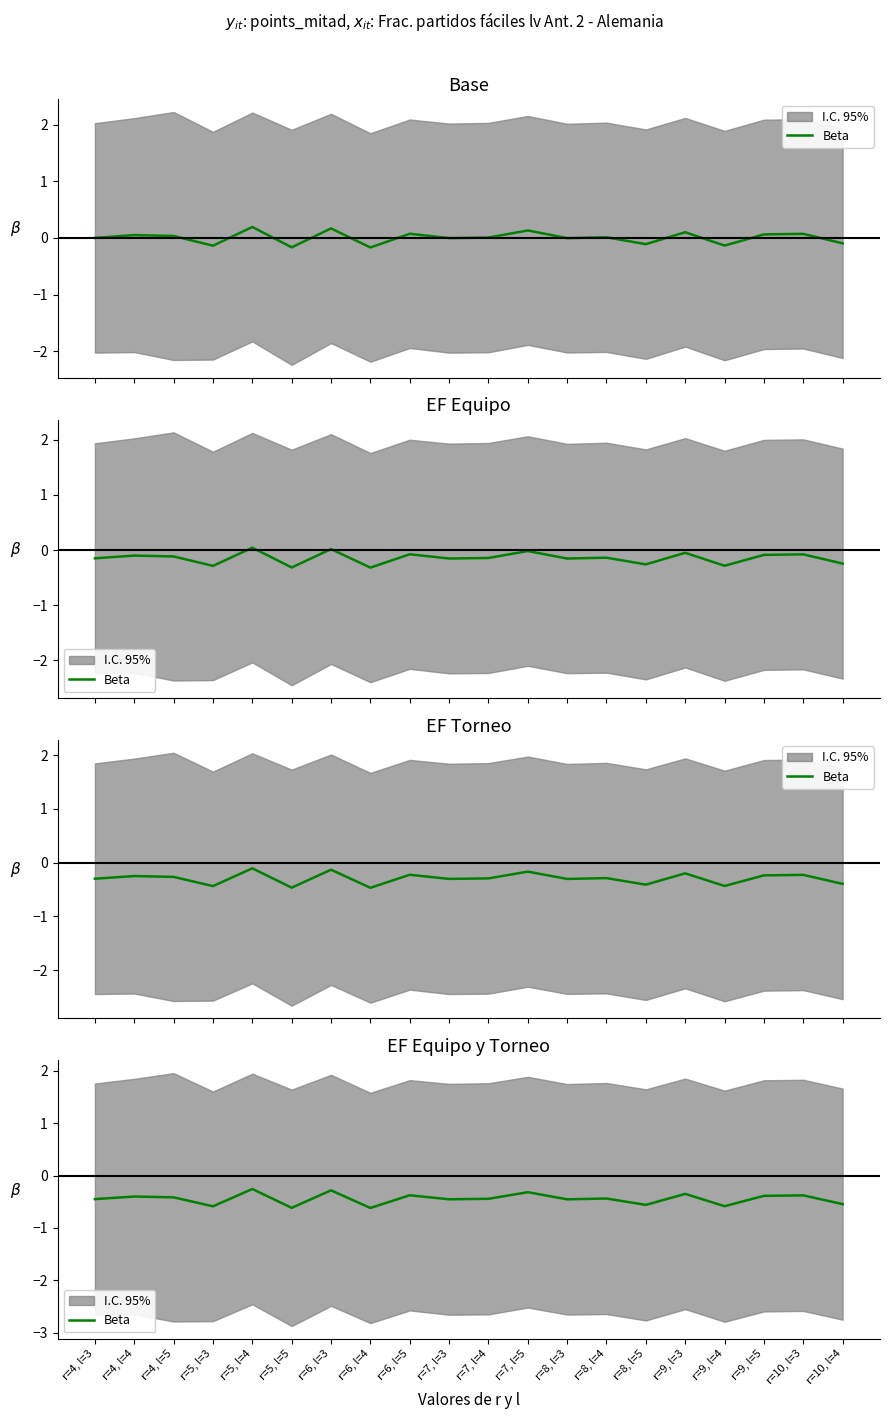

How many interior local peaks (higher than both neighbors) does the data have?

8